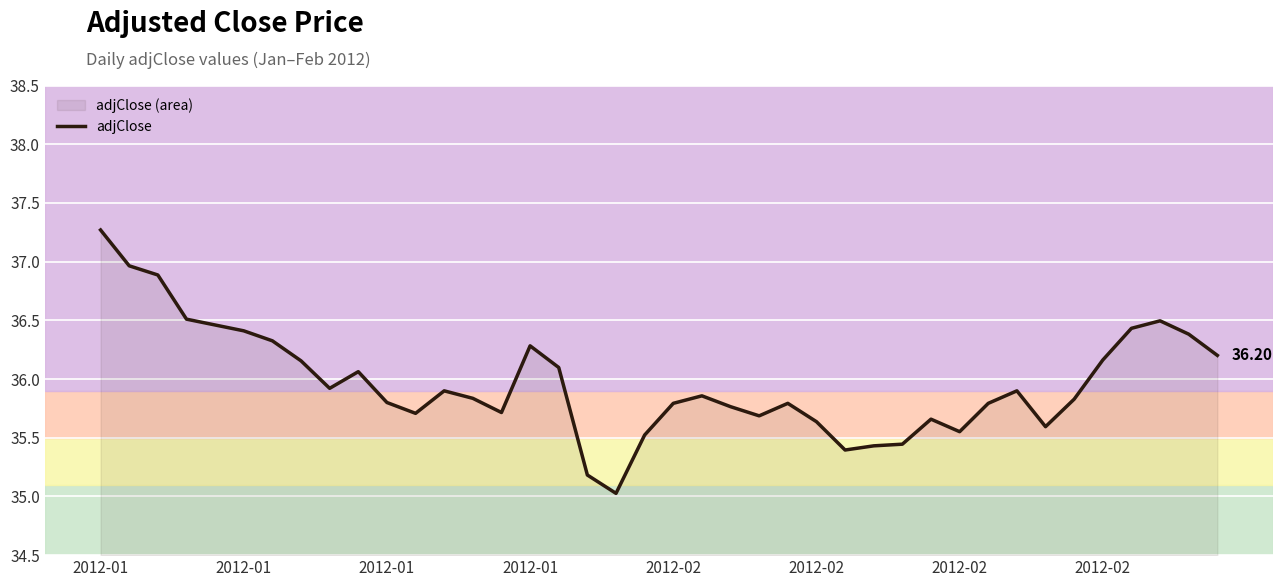

Is it true that the value at 2012-02 is 16.0?

False